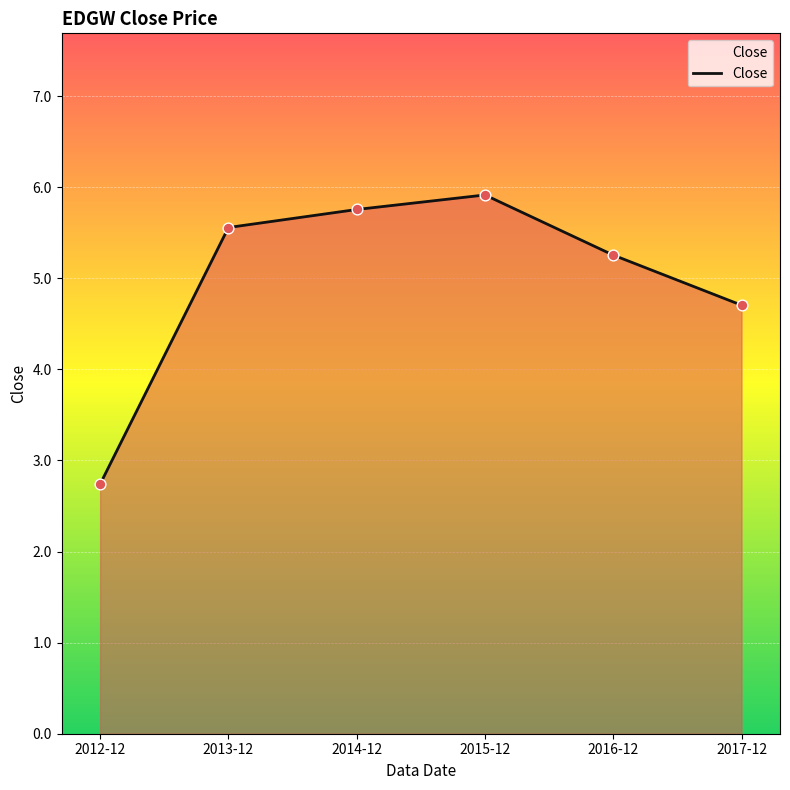

What is the change in value from 2012-12 to 2015-12?

+3.2